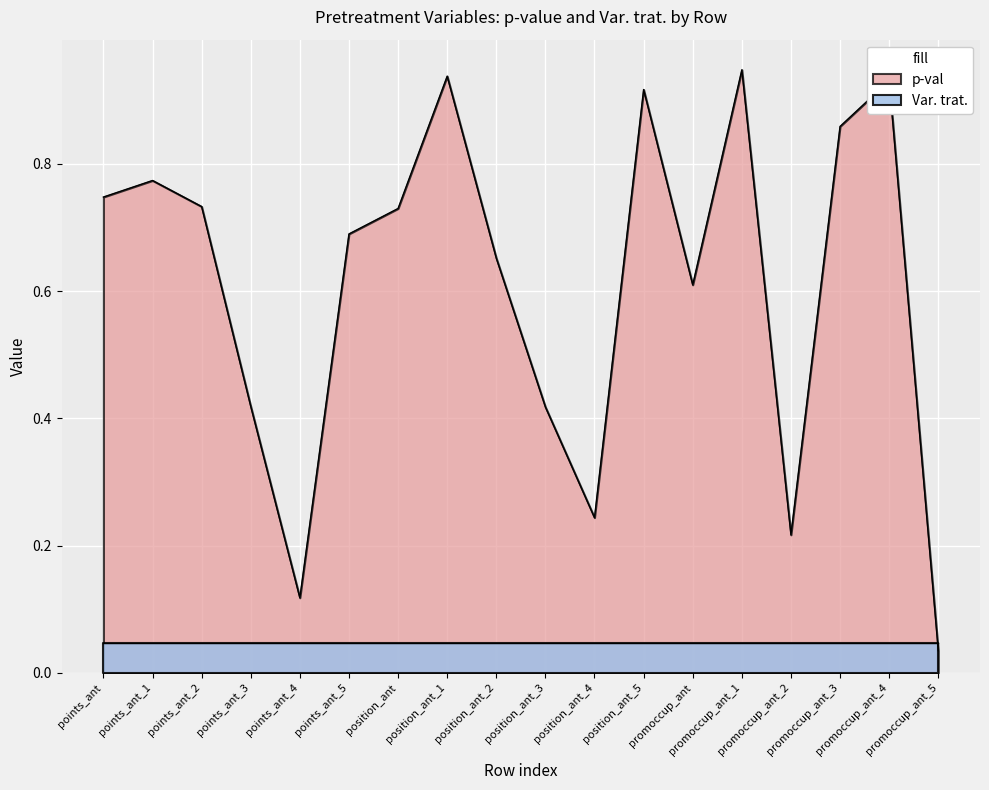

The value at points_ant_5 is 0.7. True or false?

True